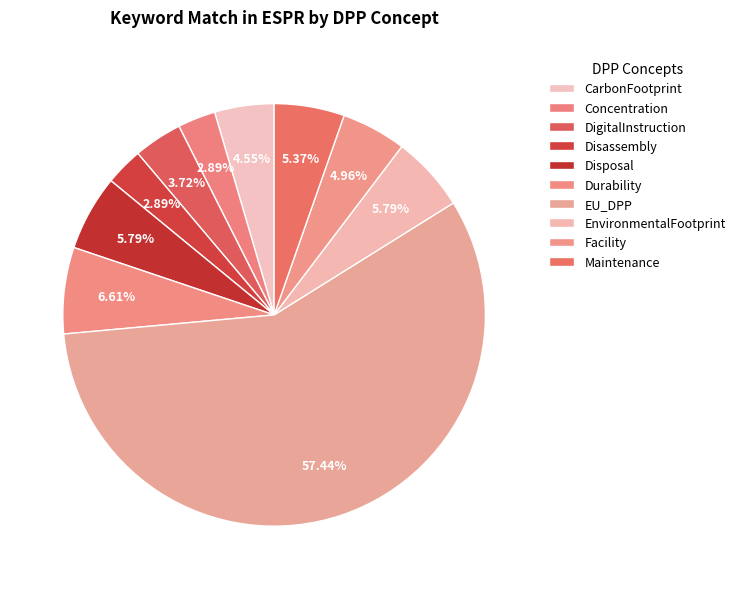

To the nearest percent, what percentage of the pie is Maintenance?

5%